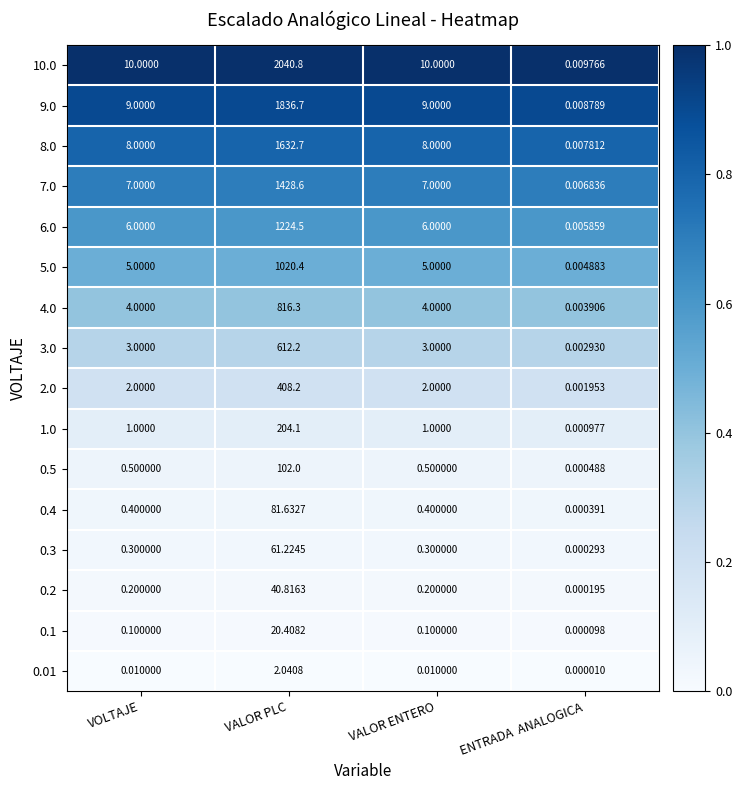

At which category is the sum across all series the highest?

VALOR PLC